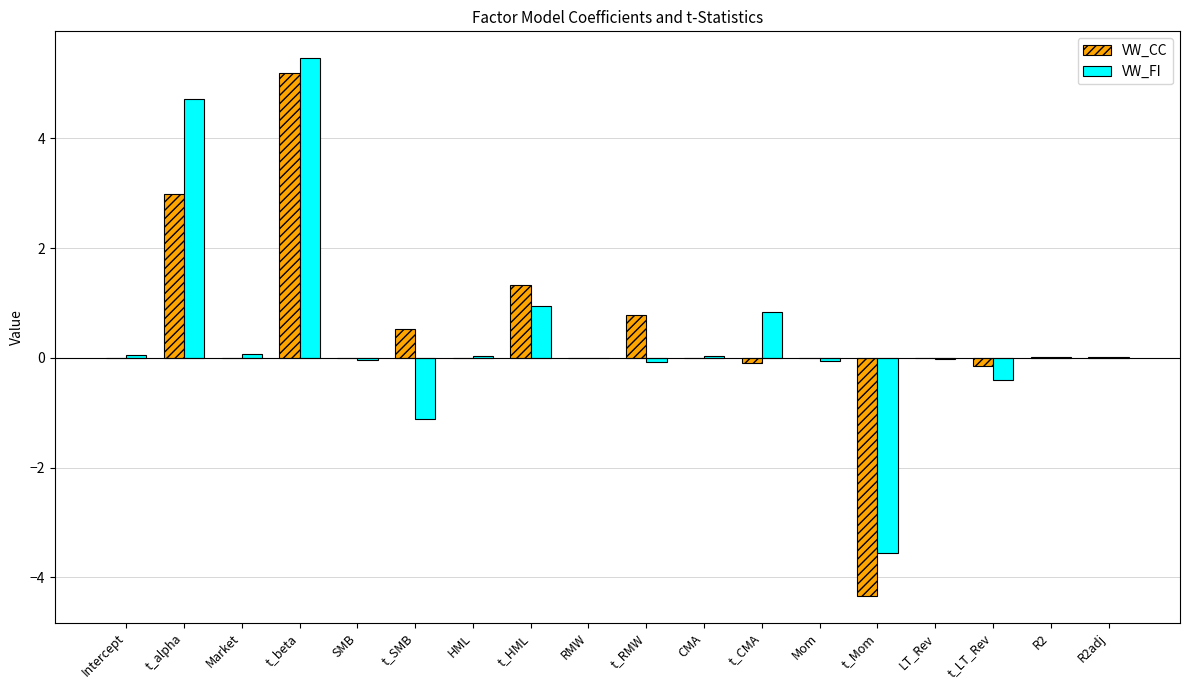

At which category is the sum across all series the highest?

t_beta